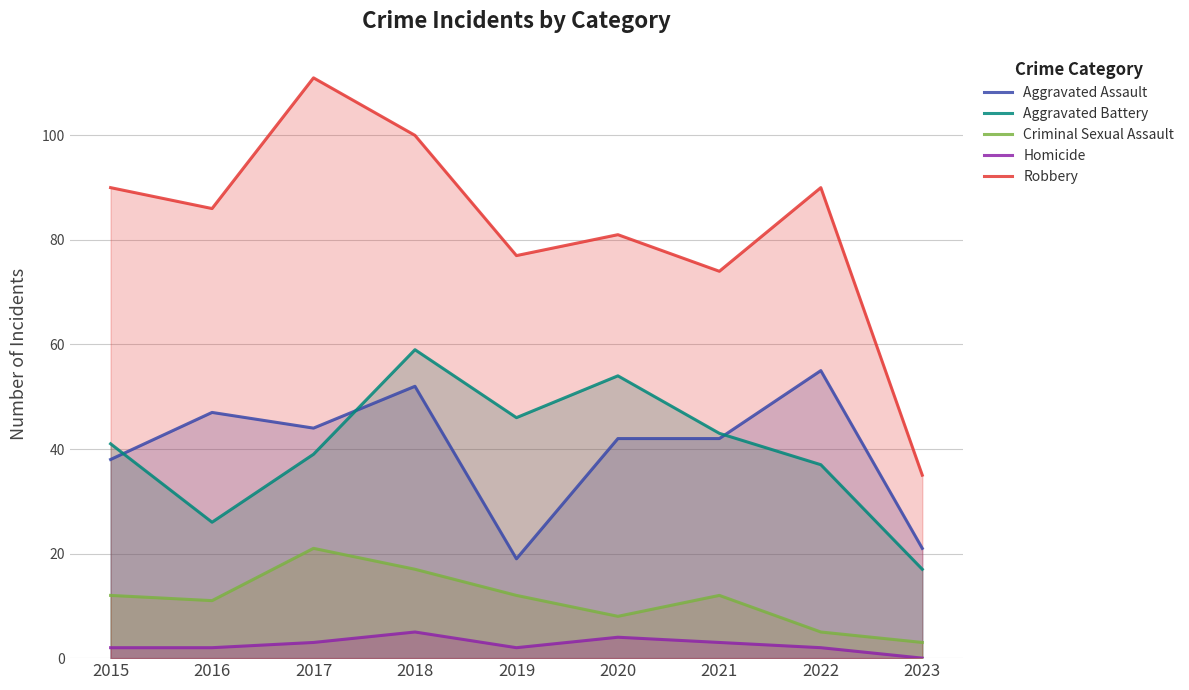

The value of Homicide at 2015 is 2. True or false?

True